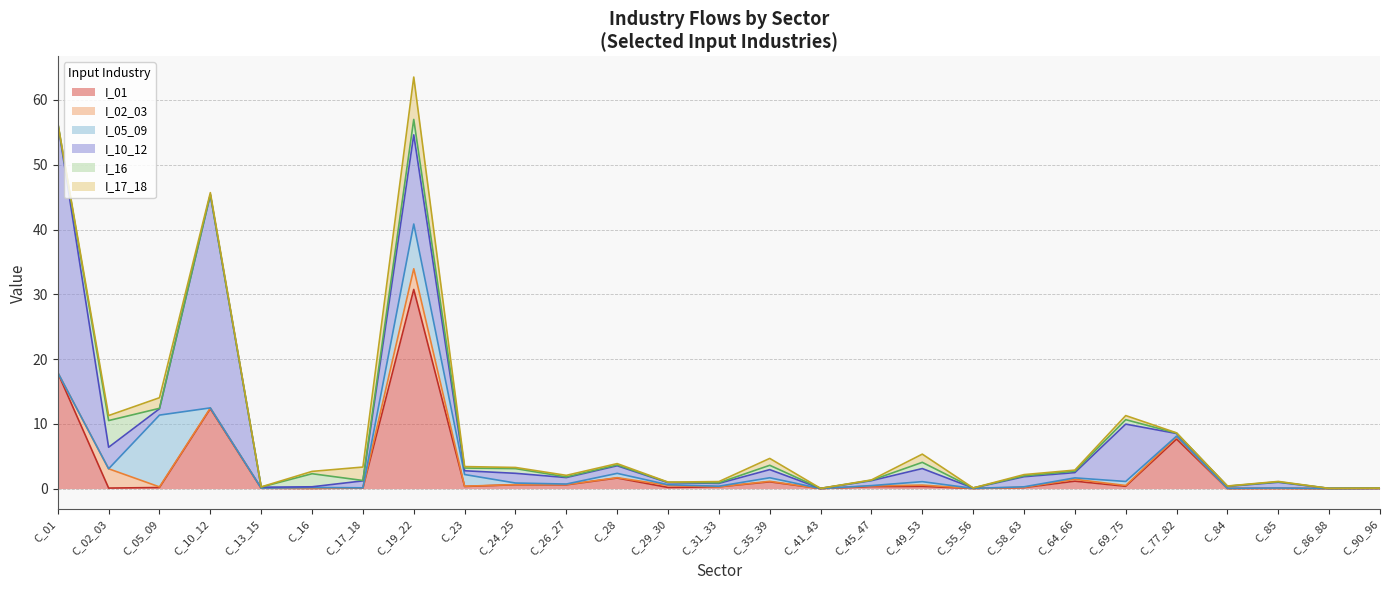

Reading right to left, what are all the values shown in this chart?

I_01: 0.0	0.0	0.0	0.0	7.6	0.4	1.1	0.2	0.0	0.3	0.3	0.0	1.0	0.3	0.2	1.6	0.6	0.6	0.3	30.8	0.1	0.0	0.1	12.3	0.2	0.1	17.9
I_02_03: 0.0	0.0	0.0	0.0	0.3	0.1	0.3	0.0	0.0	0.2	0.1	0.0	0.1	0.0	0.3	0.1	0.0	0.0	0.0	3.2	0.0	0.0	0.0	0.1	0.1	3.0	0.0
I_05_09: 0.0	0.0	0.1	0.0	0.1	0.6	0.2	0.1	0.0	0.5	0.1	0.0	0.5	0.1	0.1	0.7	0.1	0.2	1.8	6.9	0.0	0.1	0.0	0.0	11.1	0.0	0.0
I_10_12: 0.1	0.0	0.9	0.3	0.4	8.9	0.8	1.6	0.1	2.0	0.8	0.0	1.3	0.4	0.3	1.2	1.0	1.5	0.6	13.8	1.1	0.1	0.1	32.9	1.0	3.3	38.5
I_16: 0.0	0.0	0.1	0.0	0.1	0.7	0.2	0.1	0.0	1.0	0.1	0.0	0.7	0.1	0.0	0.1	0.1	0.7	0.4	2.4	0.1	2.0	0.0	0.0	0.1	4.1	0.0
I_17_18: 0.0	0.0	0.1	0.0	0.0	0.6	0.2	0.2	0.0	1.3	0.1	0.0	1.1	0.2	0.0	0.2	0.2	0.2	0.2	6.5	2.1	0.4	0.0	0.3	1.6	0.8	0.0